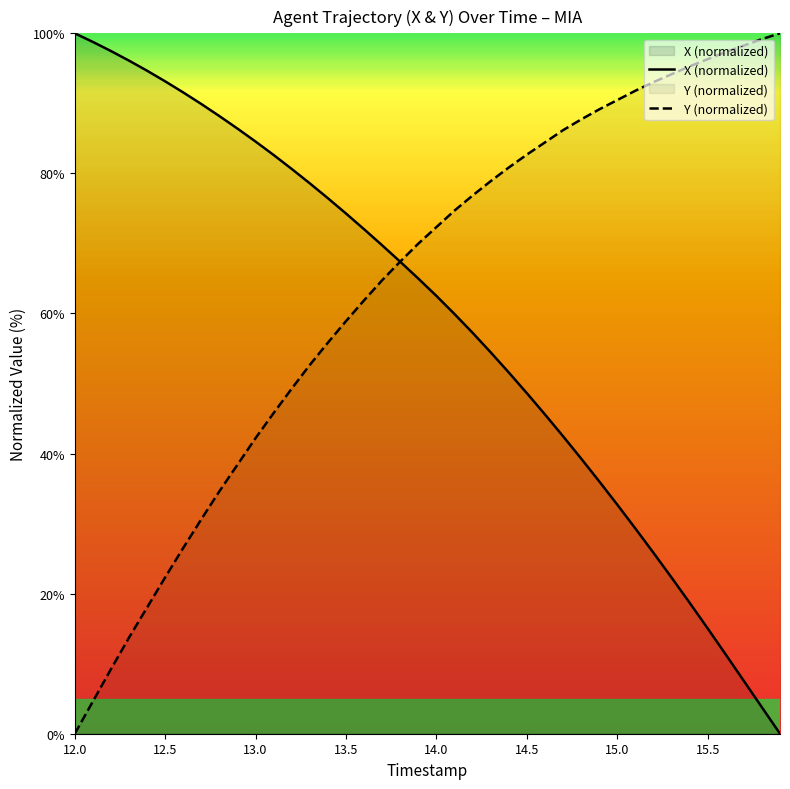

Reading right to left, transcribe all the data shown in this chart.

X: 0.0	3.8	7.5	11.3	15.0	18.7	22.3	25.8	29.3	32.7	36.0	39.3	42.5	45.6	48.6	51.6	54.5	57.2	59.9	62.5	65.0	67.4	69.7	72.0	74.3	76.5	78.6	80.6	82.6	84.5	86.4	88.2	89.9	91.6	93.1	94.7	96.1	97.5	98.8	100.0
Y: 100.0	99.2	98.3	97.3	96.3	95.3	94.2	93.0	91.8	90.5	89.1	87.7	86.2	84.4	82.7	80.8	78.9	76.8	74.7	72.3	70.0	67.4	64.8	61.9	58.9	55.8	52.7	49.3	45.8	42.2	38.4	34.6	30.6	26.5	22.3	18.0	13.7	9.2	4.6	0.0